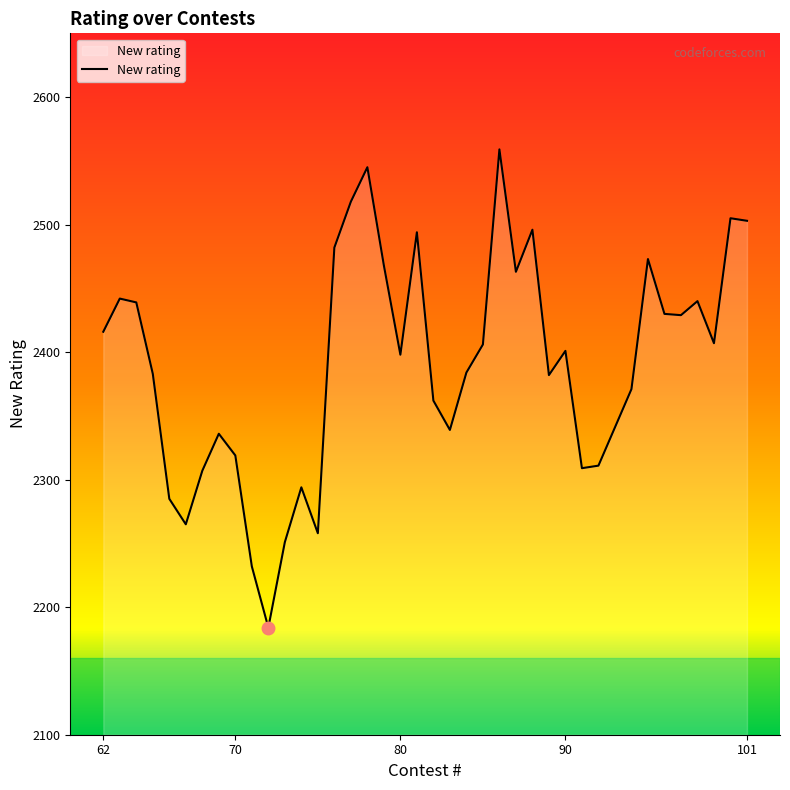

What is the difference between the maximum and minimum values?

375